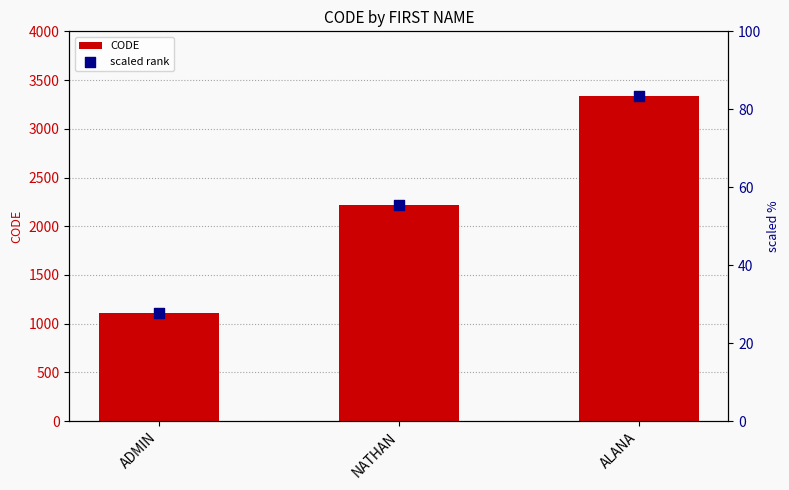

Is the value of CODE at NATHAN greater than the value of scaled rank at NATHAN?

Yes